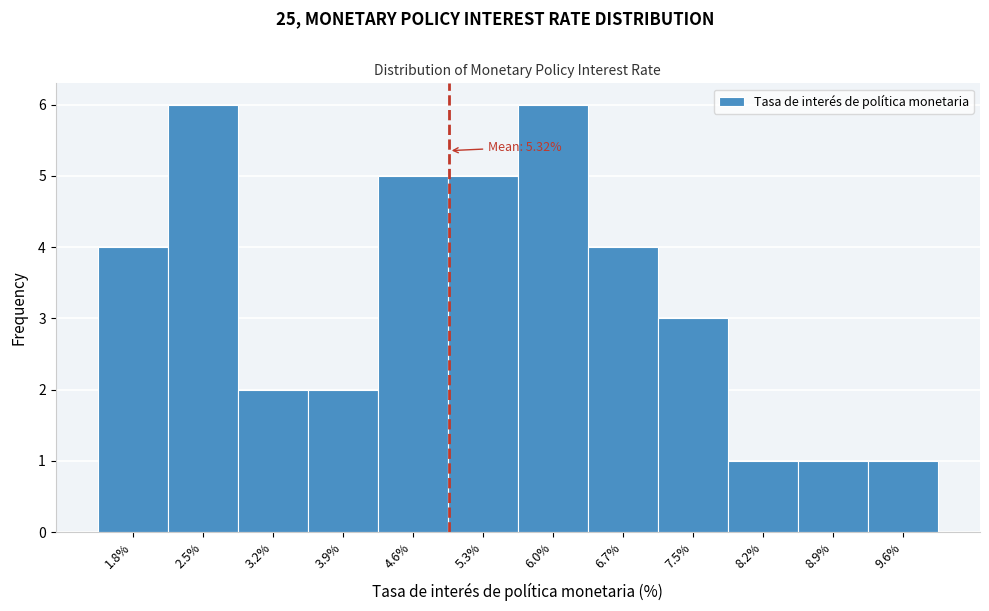

Reading left to right, list all the values displayed in this chart.

4	6	2	2	5	5	6	4	3	1	1	1